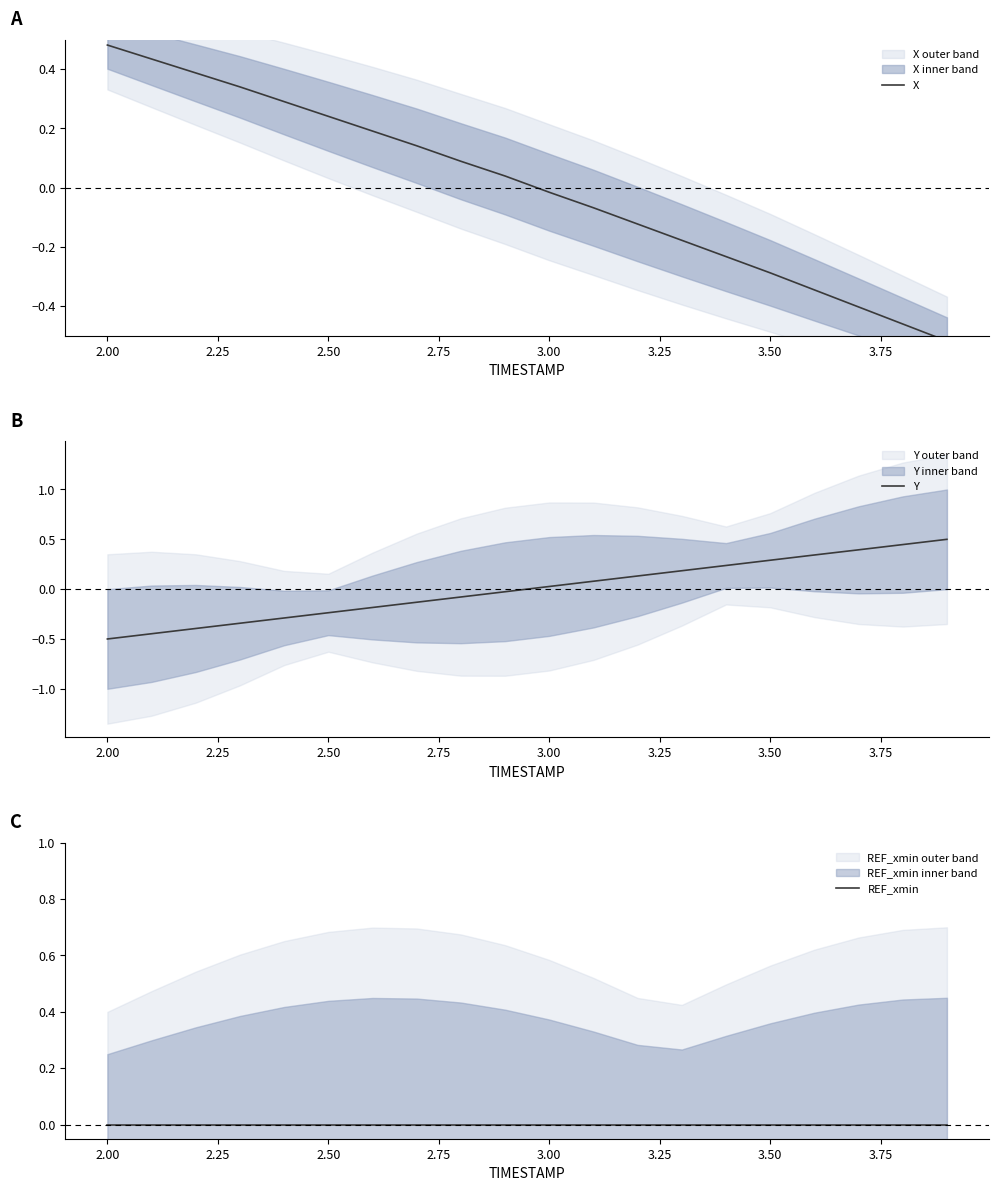

How many lines are shown in the chart?

3